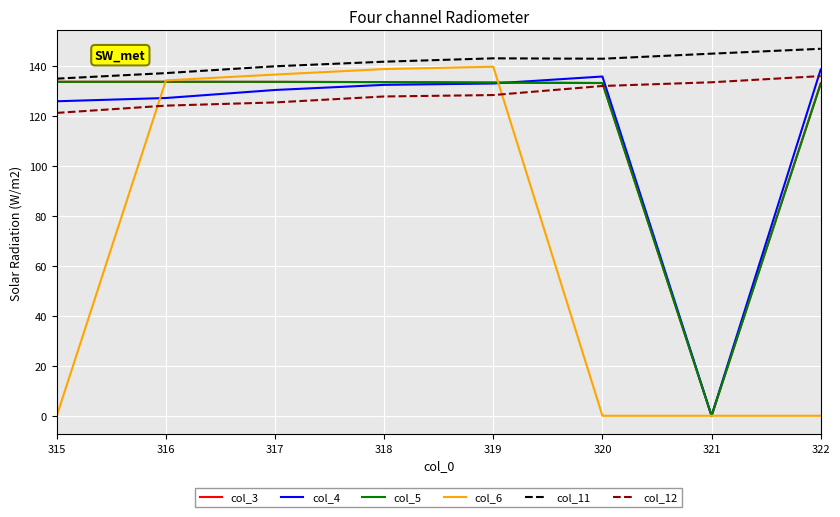

What is the sum of the col_3 values at 321 and 319?

133.5